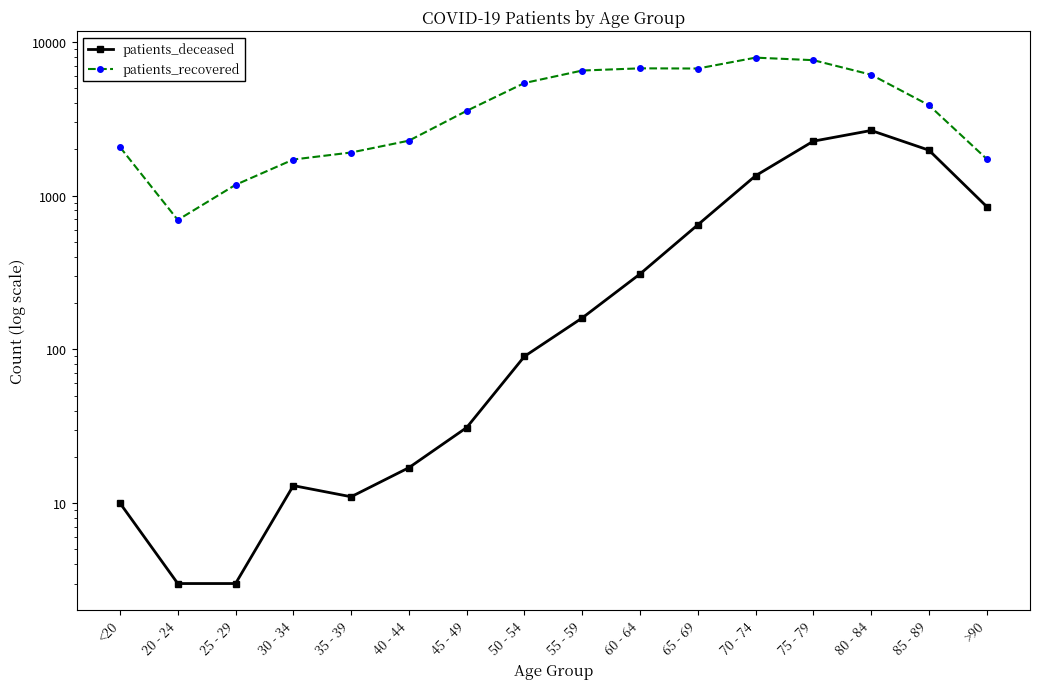

At which category does the chart reach its peak across all series?

70 - 74